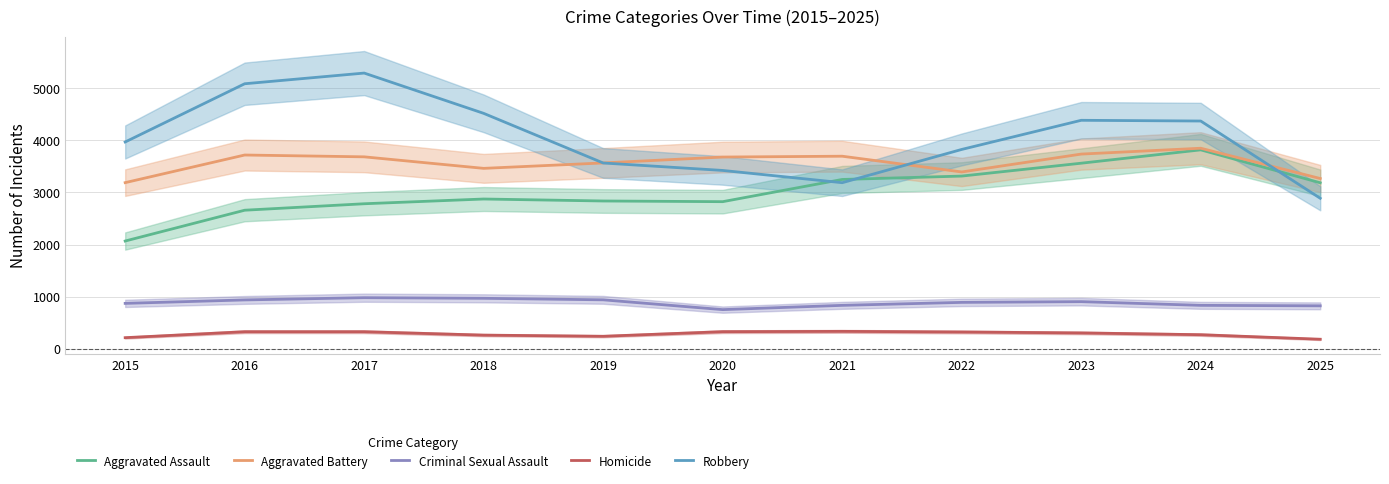

Which series has the largest total across all categories?

Robbery